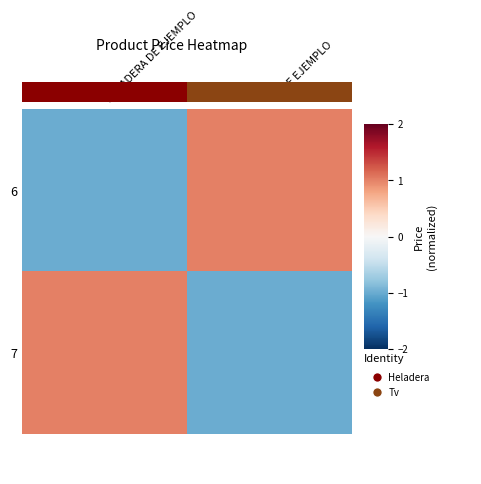

Rank the categories by 7 value from highest to lowest.

HELADERA DE EJEMPLO, TV DE EJEMPLO